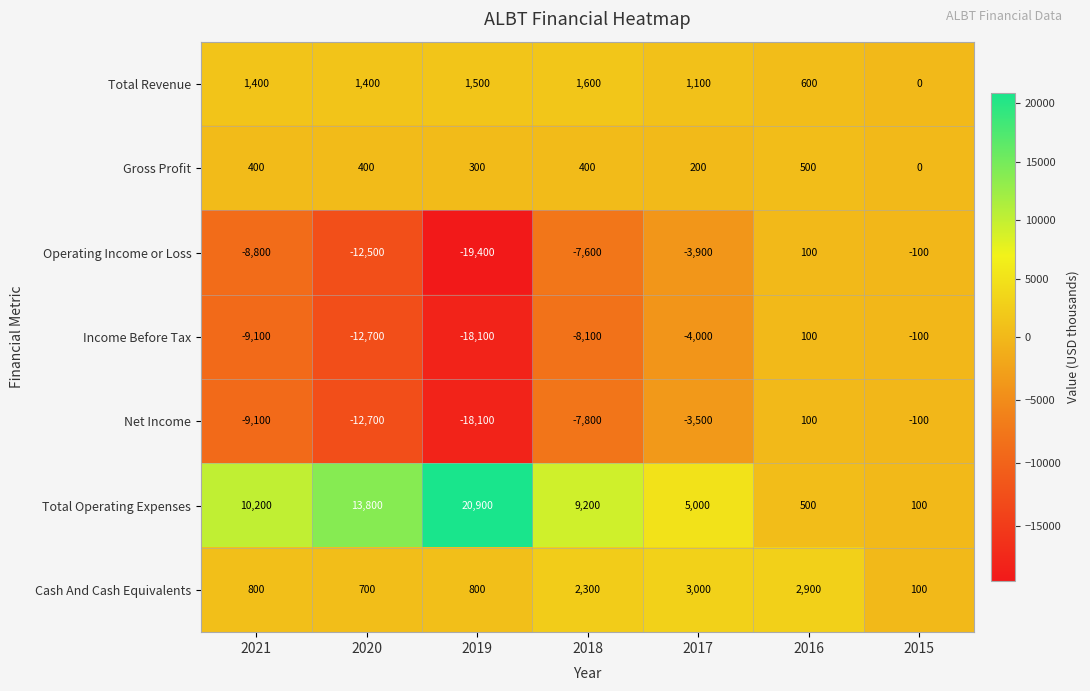

Rank the series at 2017 from highest to lowest value.

Total Operating Expenses, Cash And Cash Equivalents, Total Revenue, Gross Profit, Net Income, Operating Income or Loss, Income Before Tax